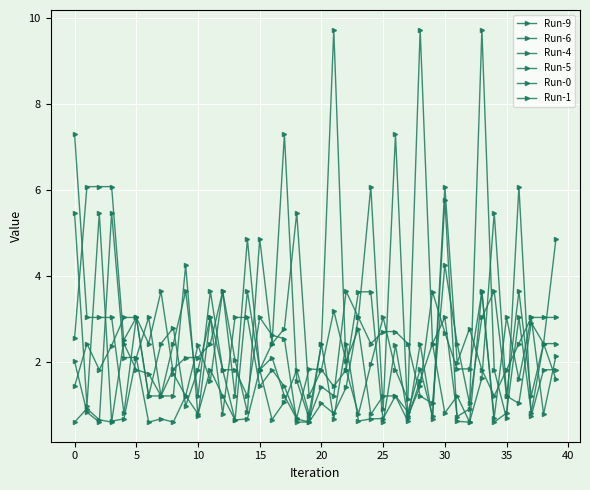

How many lines are shown in the chart?

6